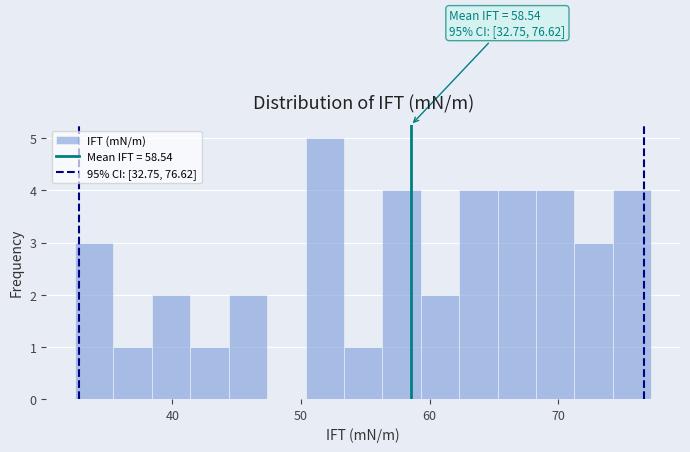

Around what value on the x-axis is the tallest bar? Give the approximate position of its centre, as read against the axis.

52